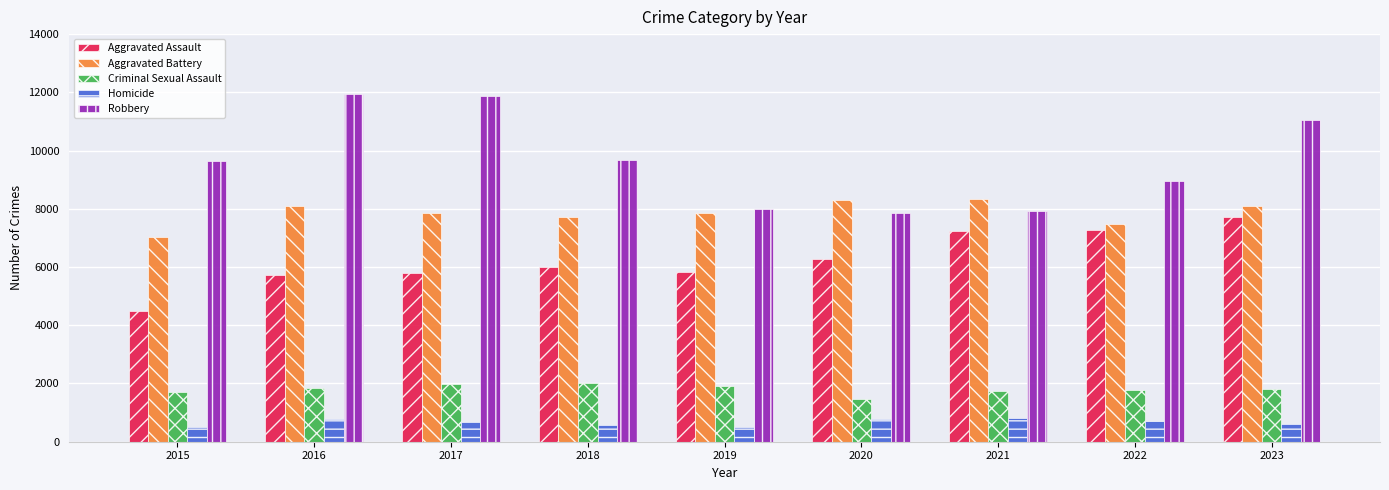

What is the minimum value shown in the chart?

496